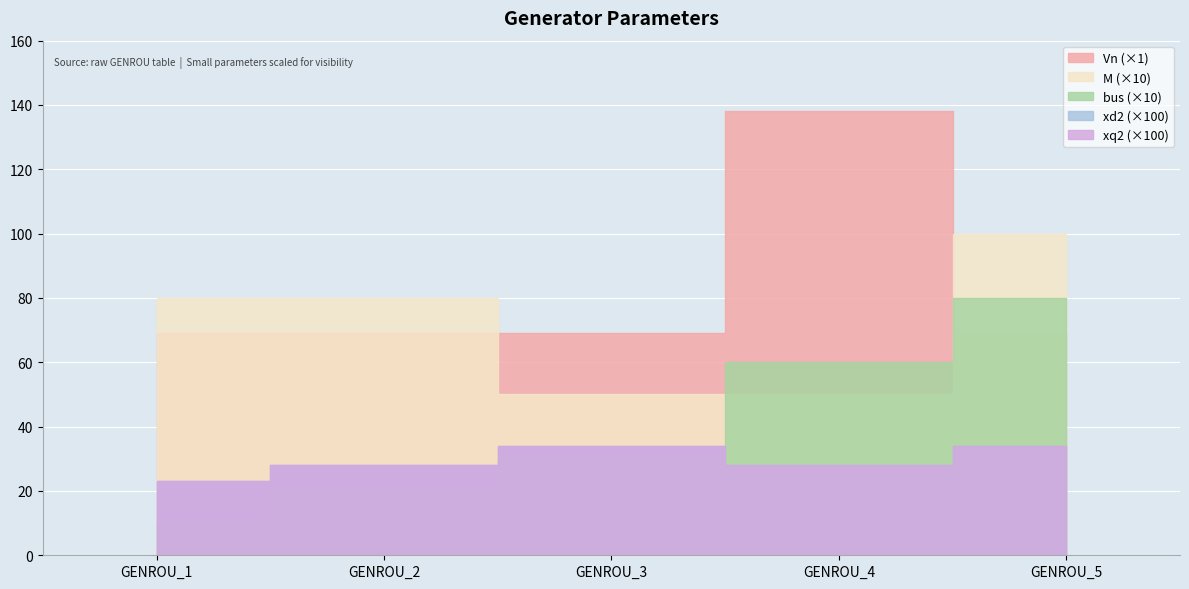

Which series has the largest range (max minus min)?

Vn